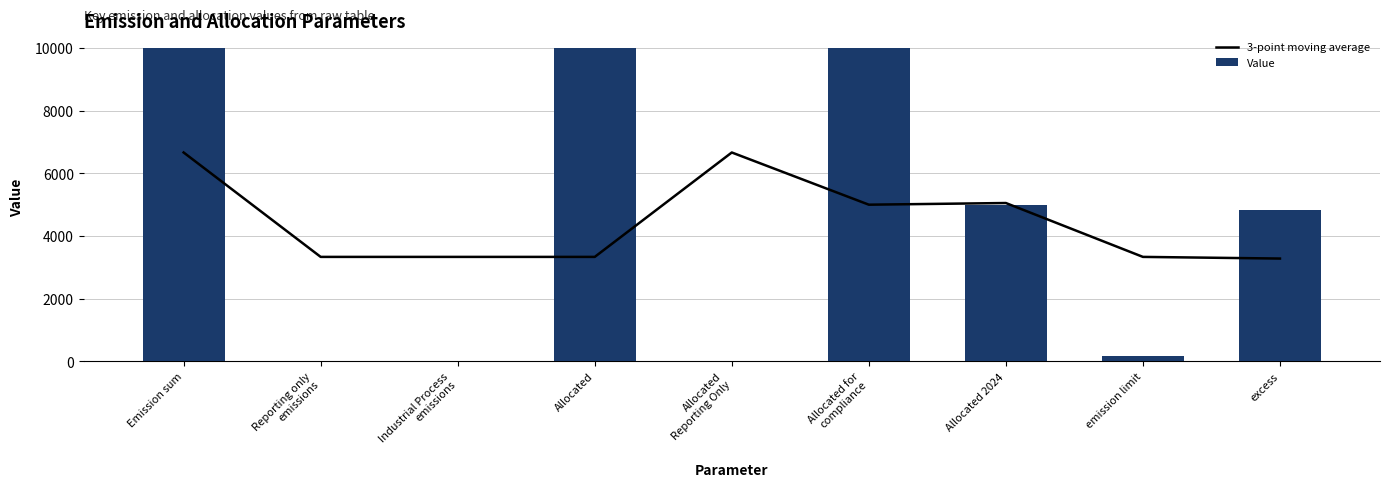

Reading left to right, transcribe all the data shown in this chart.

3-point moving average: Emission sum=6666.7	Reporting only
emissions=3333.3	Industrial Process
emissions=3333.3	Allocated=3333.3	Allocated
Reporting Only=6666.7	Allocated for
compliance=5000.0	Allocated 2024=5053.1	emission limit=3333.3	excess=3280.3
Value: Emission sum=10000.0	Reporting only
emissions=0.0	Industrial Process
emissions=0.0	Allocated=10000.0	Allocated
Reporting Only=0.0	Allocated for
compliance=10000.0	Allocated 2024=5000.0	emission limit=159.2	excess=4840.8